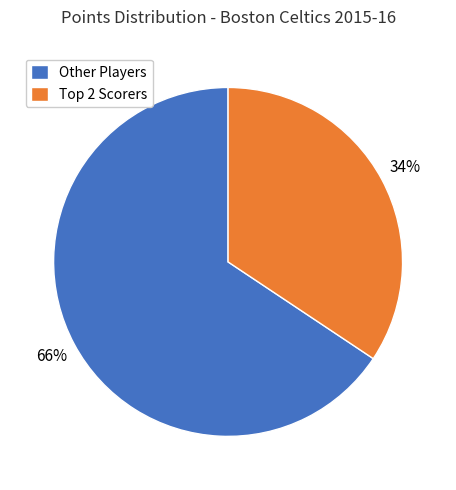

True or false: Other Players accounts for 74% of the total.

False